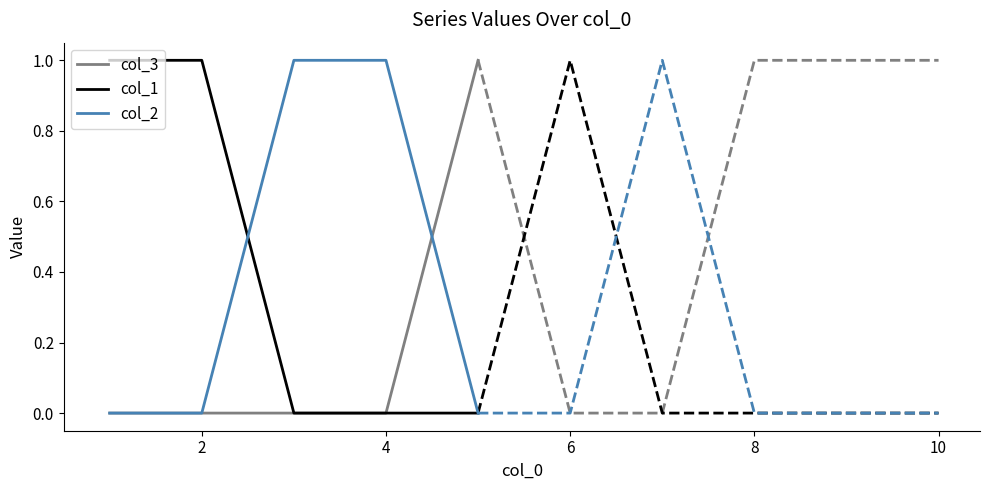

Rank the series by their maximum value, from lowest to highest.

col_3, col_1, col_2